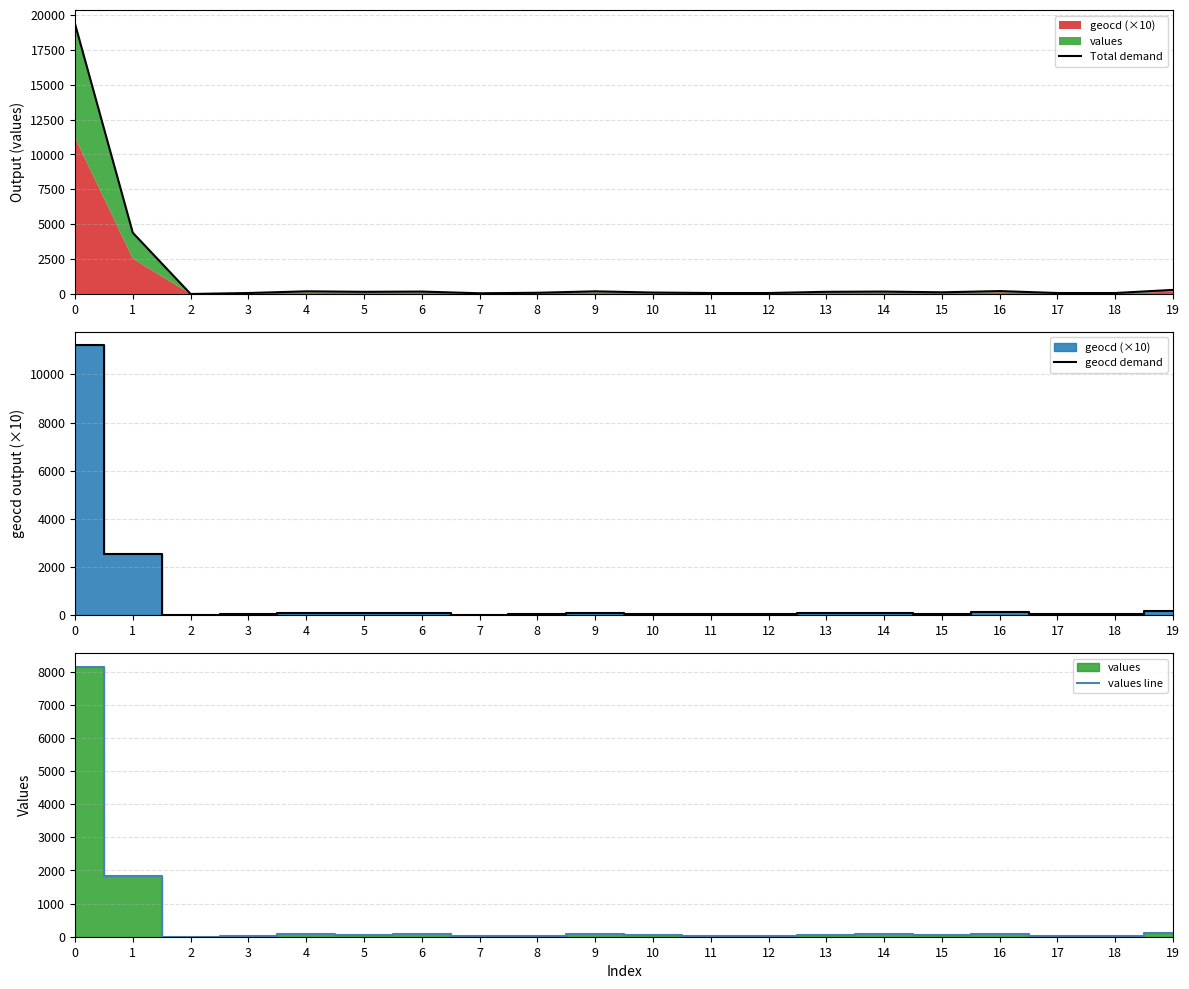

Reading left to right, transcribe all the data shown in this chart.

Total demand: 0=19362	1=4387	2=0	3=69	4=190	5=155	6=172	7=51	8=86	9=190	10=103	11=69	12=69	13=155	14=172	15=120	16=207	17=69	18=69	19=293
geocd demand: 0=11210	1=2540	2=0	3=40	4=110	5=90	6=100	7=30	8=50	9=110	10=60	11=40	12=40	13=90	14=100	15=70	16=120	17=40	18=40	19=170
values line: 0=8152	1=1847	2=0	3=29	4=80	5=65	6=72	7=21	8=36	9=80	10=43	11=29	12=29	13=65	14=72	15=50	16=87	17=29	18=29	19=123